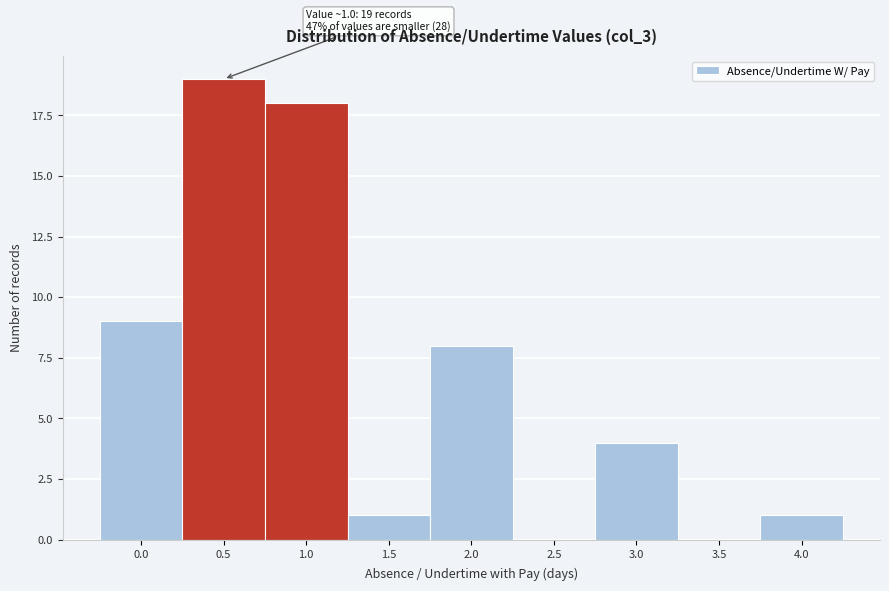

Reading left to right, transcribe all the data shown in this chart.

0.0=9	0.5=19	1.0=18	1.5=1	2.0=8	2.5=0	3.0=4	3.5=0	4.0=1